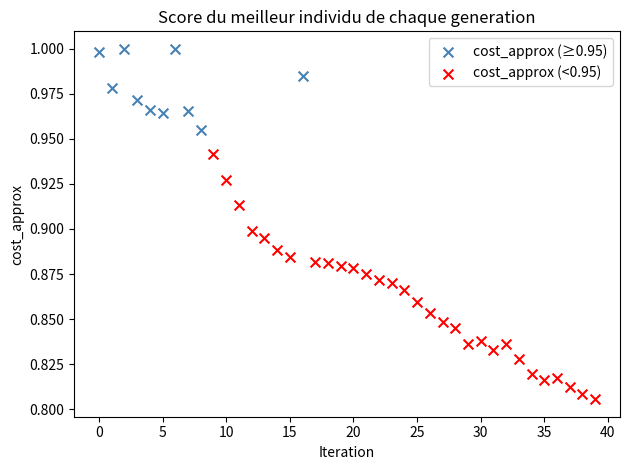

Which series reaches the maximum Y coordinate?

cost_approx (≥0.95)